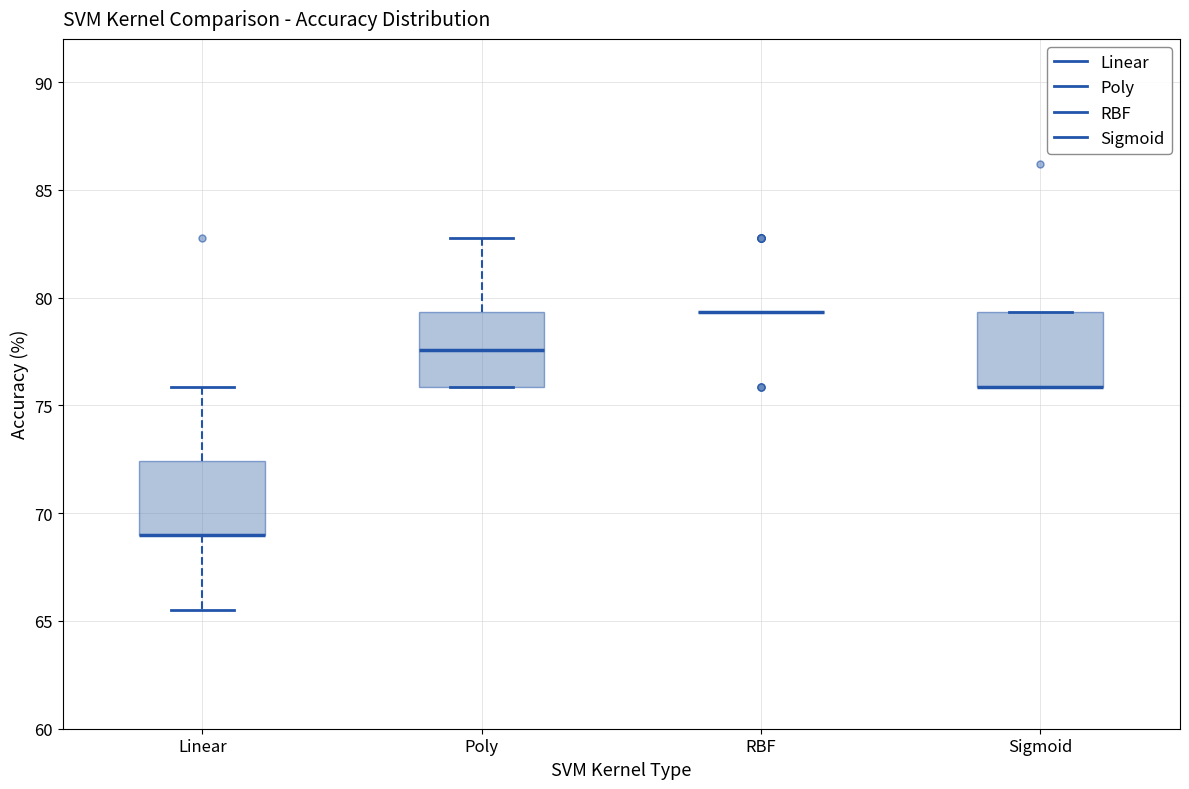

Reading left to right, transcribe this box plot: for each box, give where its median line is, the range the box spans, and where its two whiskers end, as read against the y-axis. The values are not printed on the chart, so give them approximately, as read against the axis.

Linear: median 69.0 (drawn on the box's lower edge), box 69.0 to 72.5, whiskers 65.5 to 76.0
Poly: median 77.5, box 76.0 to 79.5, whiskers 76.0 to 83.0
RBF: box collapsed to a line at 79.5, whiskers 79.5 to 79.5
Sigmoid: median 76.0 (drawn on the box's lower edge), box 76.0 to 79.5, whiskers 76.0 to 79.5